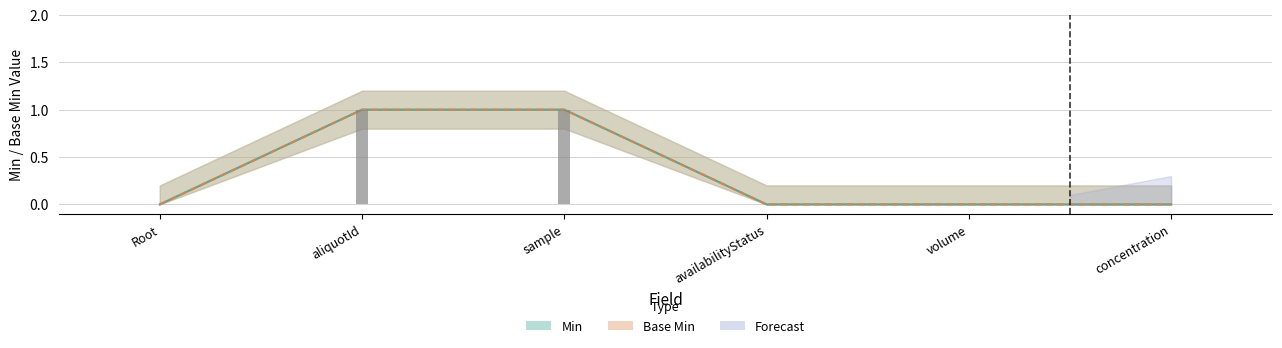

Rank the categories by Min value from lowest to highest.

Root, availabilityStatus, volume, concentration, aliquotId, sample